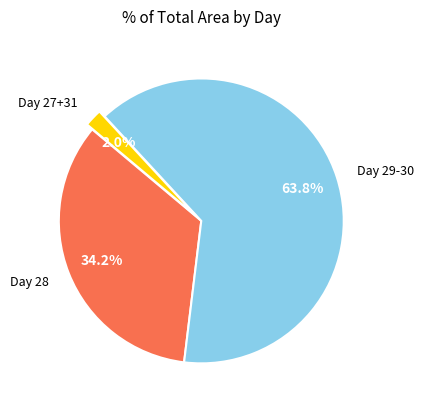

Which slice is the largest?

Day 29-30